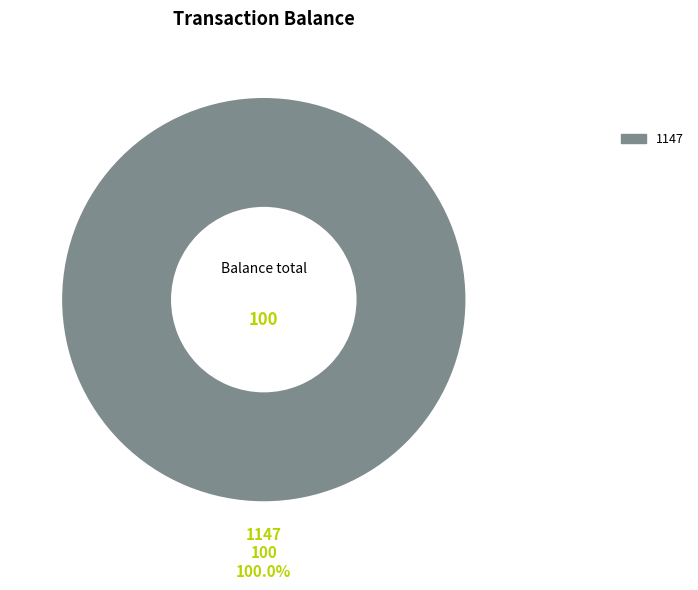

How many slices are in this pie chart?

1